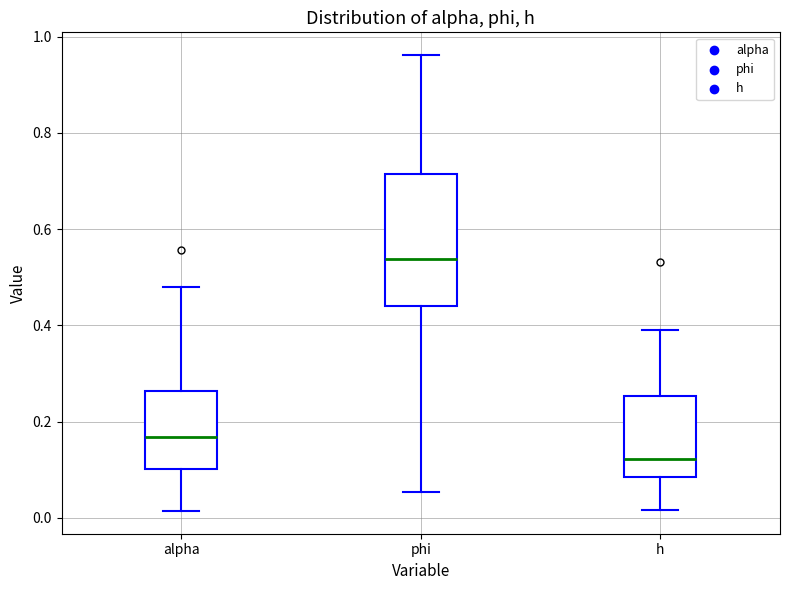

Where is the lower edge of the box for phi on the y-axis? The values are not printed on the chart, so give them approximately, as read against the axis.

0.44